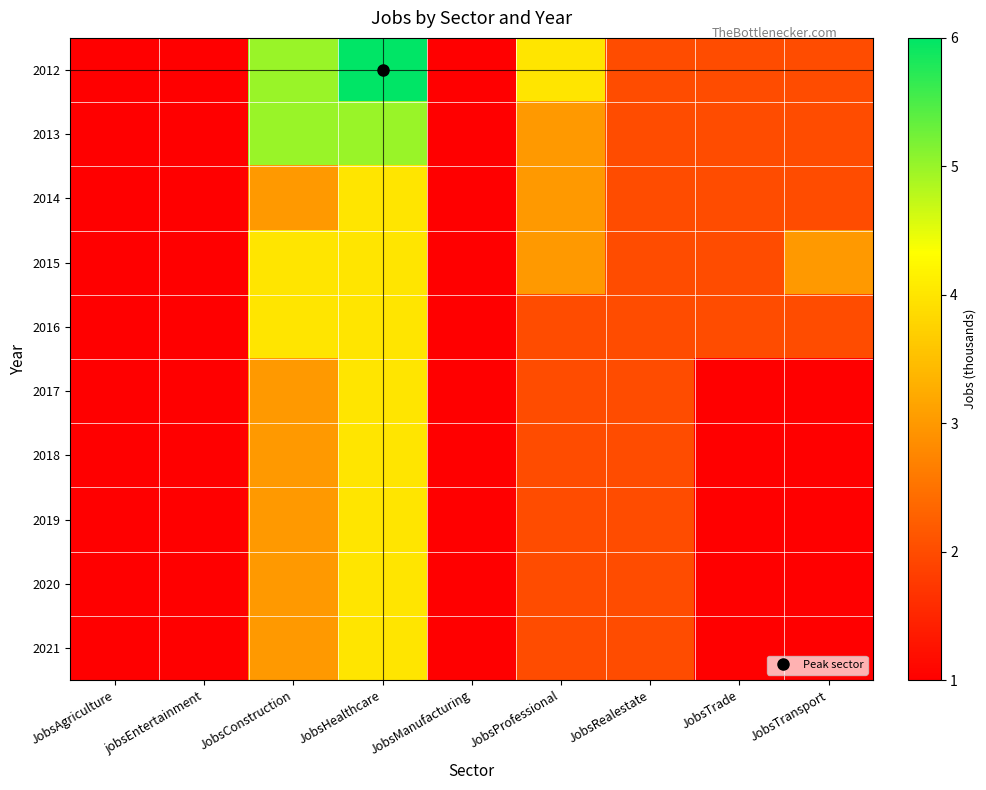

At how many categories does at least one series exceed 5?

1